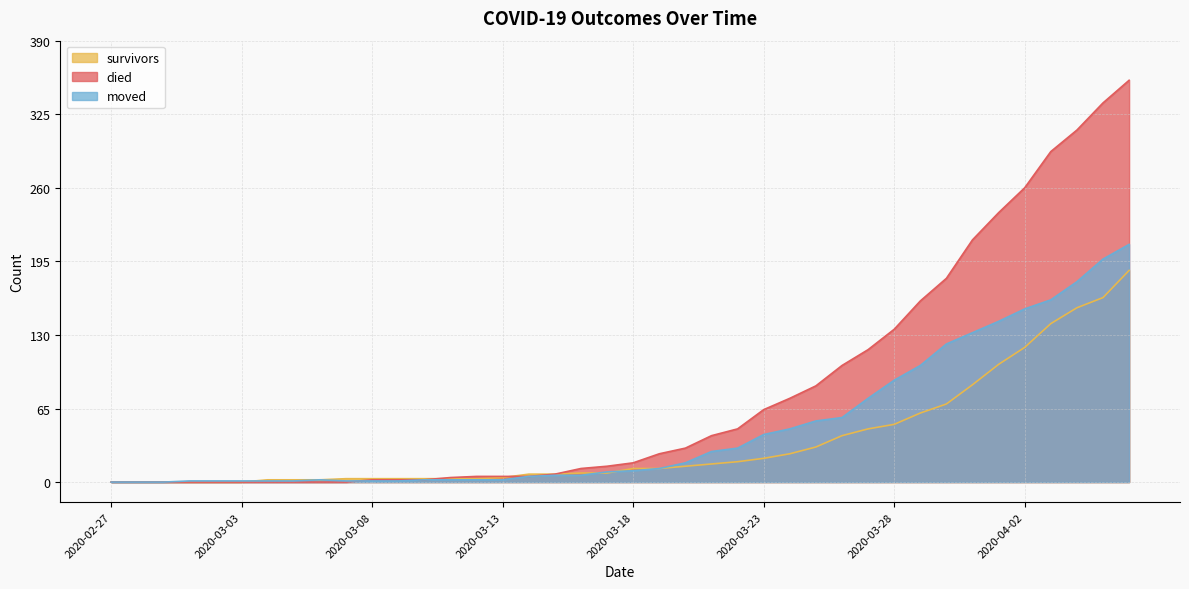

True or false: died has more than 0 interior local peaks.

False